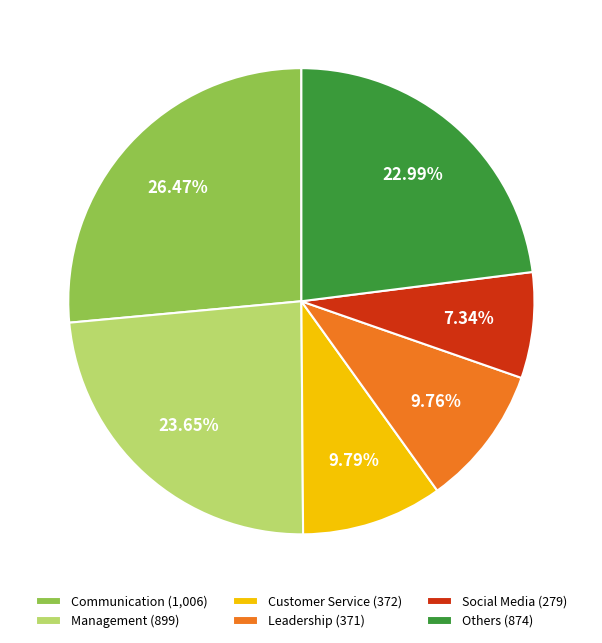

What is the ratio of the value at Customer Service (372) to the value at Social Media (279)?

1.3